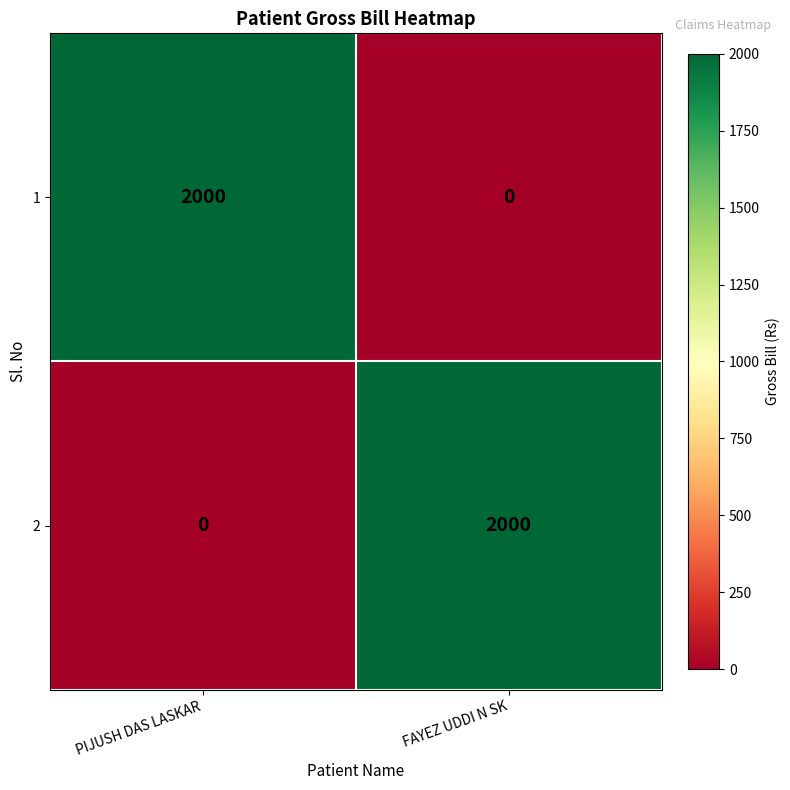

What is the approximate value of 1 at PIJUSH DAS LASKAR, to the nearest 50?

2000